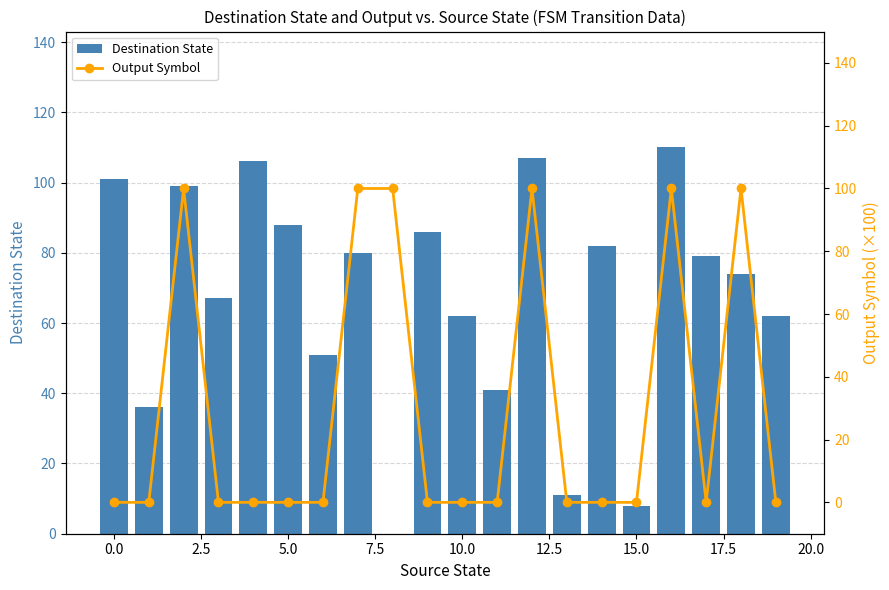

How many data points in Output Symbol are above 0?

6